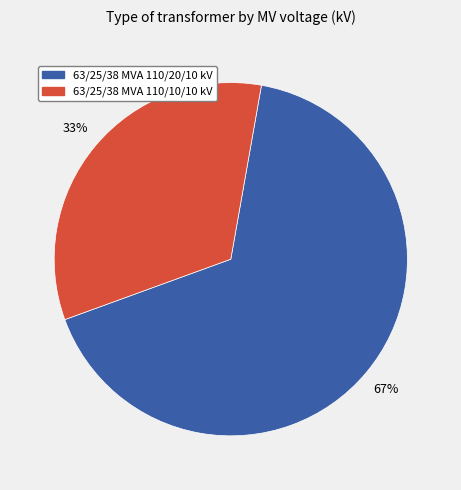

Which category accounts for the majority?

63/25/38 MVA 110/20/10 kV